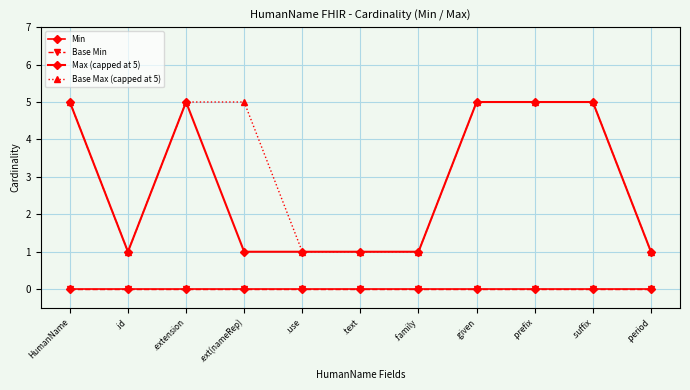

Does the chart have visible grid lines?

Yes